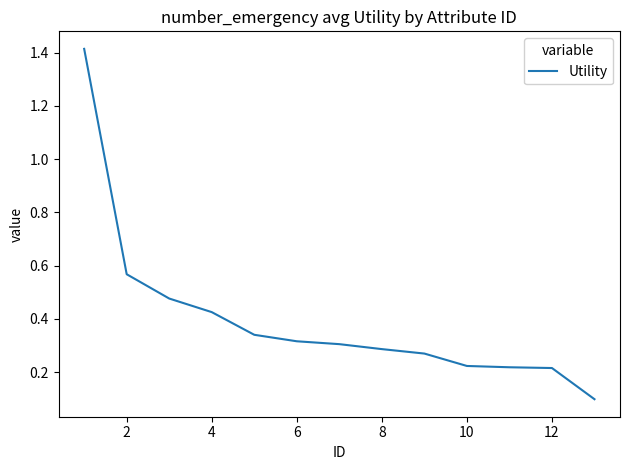

How many lines are shown in the chart?

1